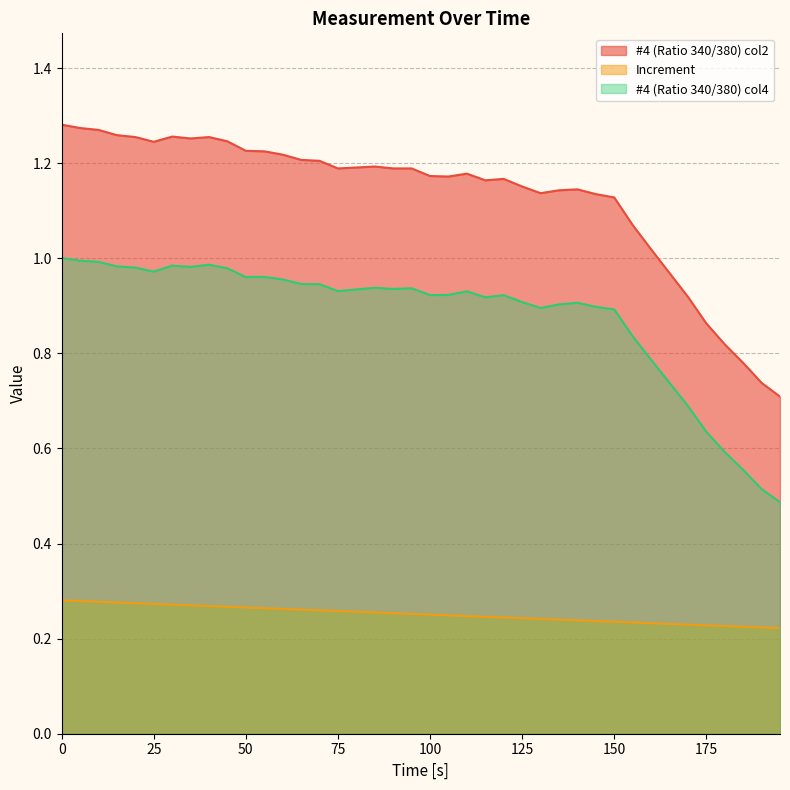

What is the difference between the second highest and second lowest values in the Increment series?

0.1